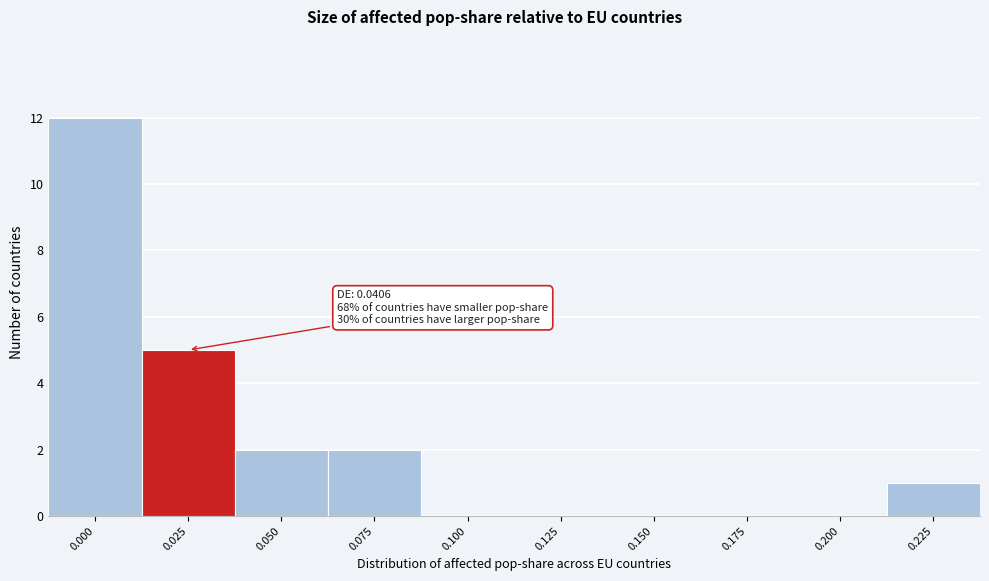

Reading right to left, list all the values displayed in this chart.

0.225=1	0.200=0	0.175=0	0.150=0	0.125=0	0.100=0	0.075=2	0.050=2	0.025=5	0.000=12